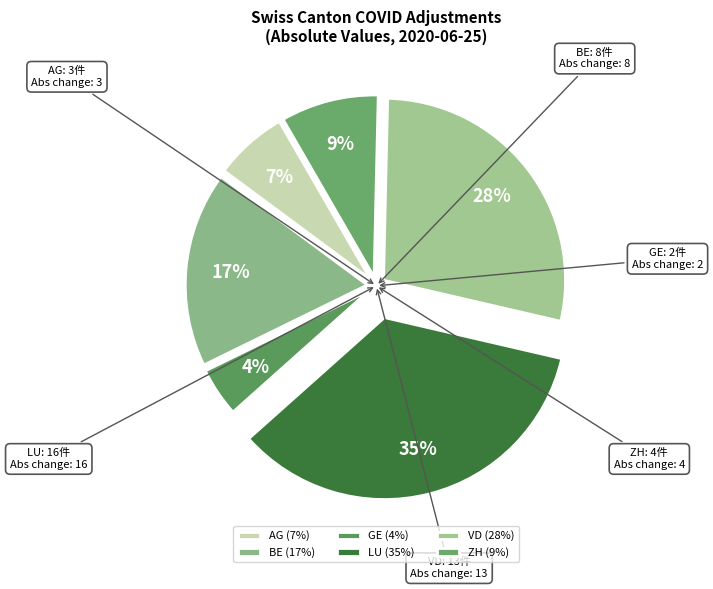

Does ZH represent more than half of the total?

No